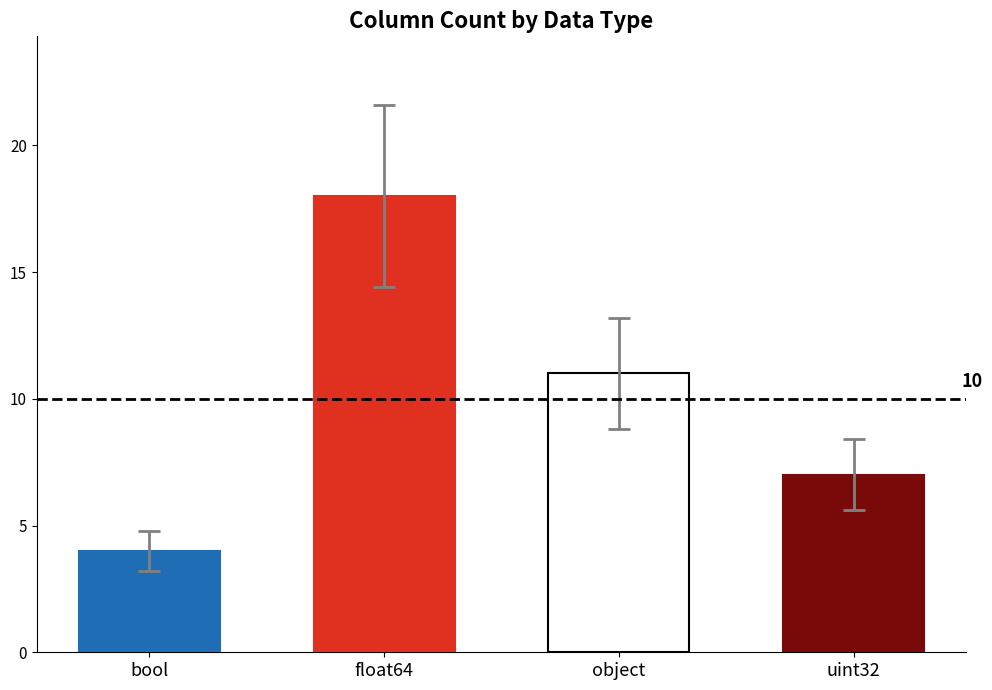

What value does the data have at object, to the nearest 5?

10